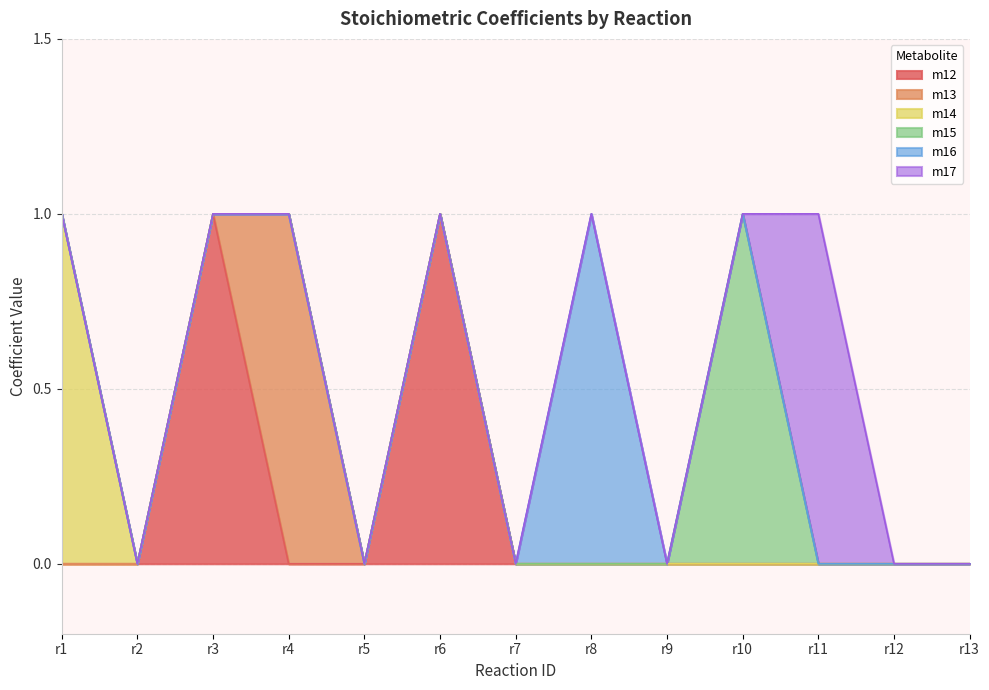

True or false: m16 and m17 cross at least once.

False